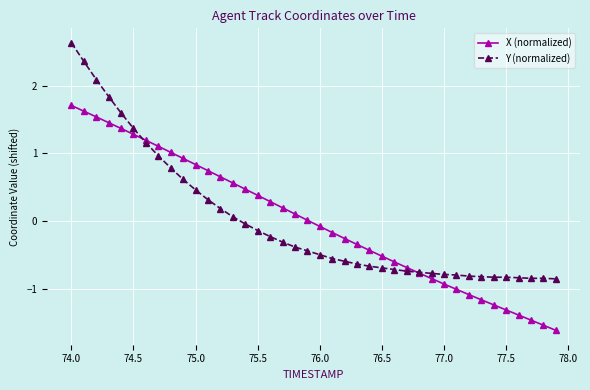

At how many categories does at least one series exceed 2?

3